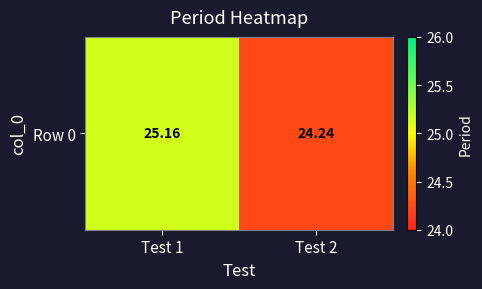

What is the sum of the values at Test 2 and Test 1?

49.4